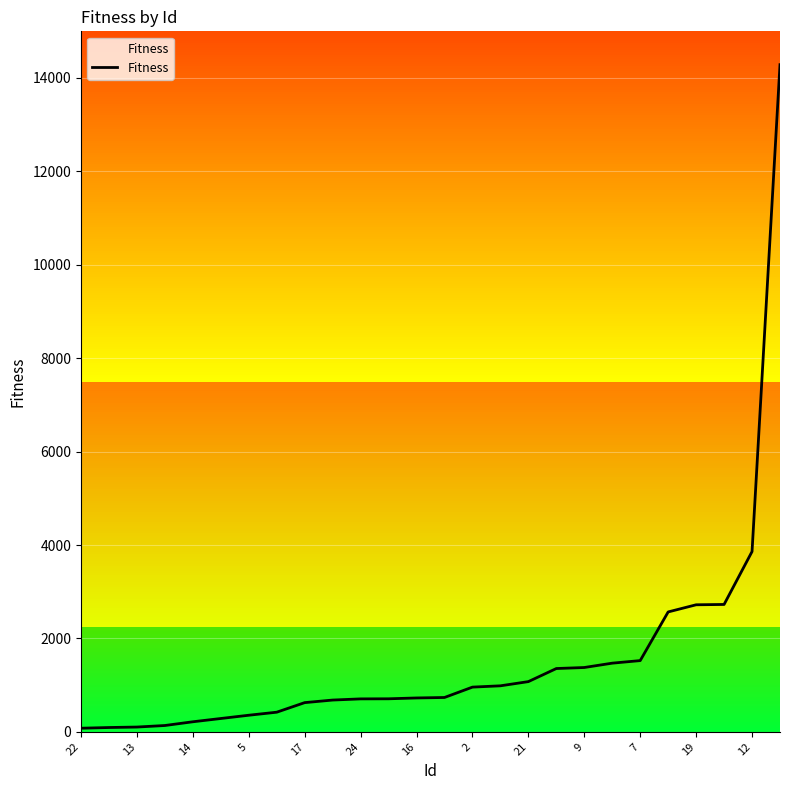

What is the difference between the maximum and minimum values?

14208